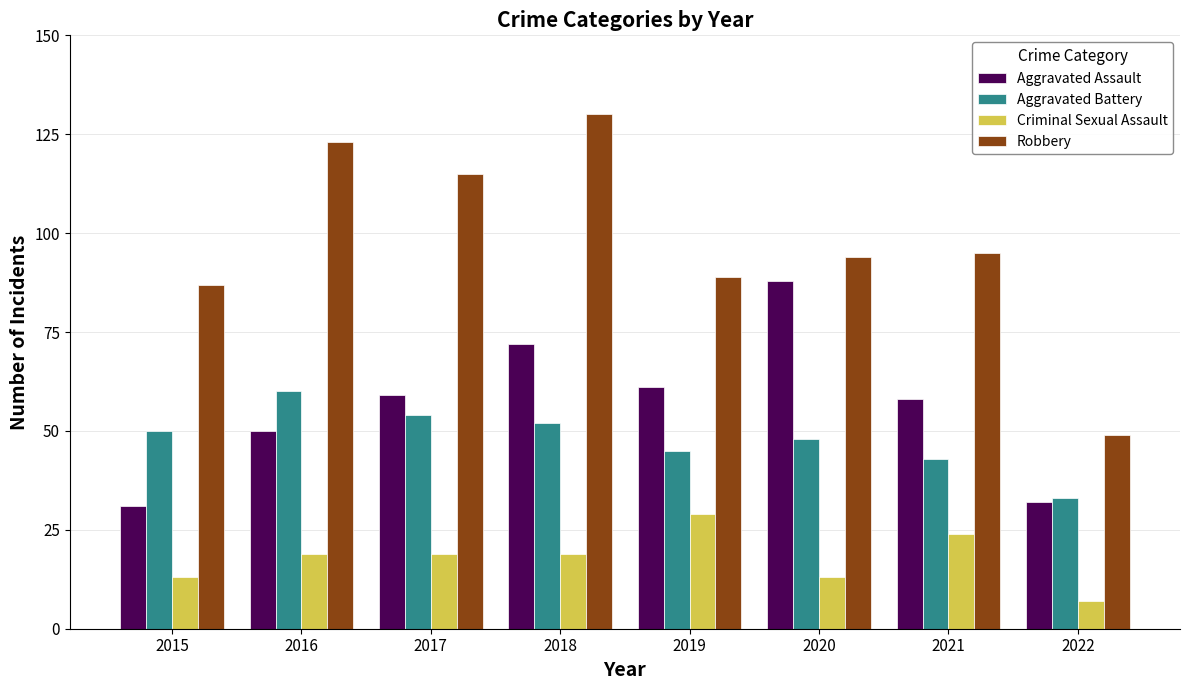

What is the sum of all Aggravated Battery values?

385